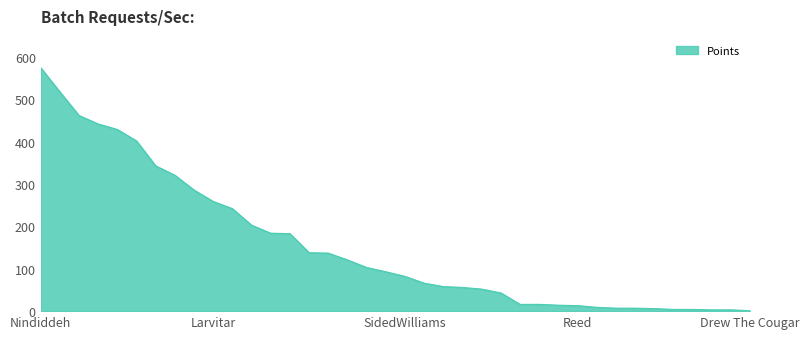

What is the greatest value displayed?

575